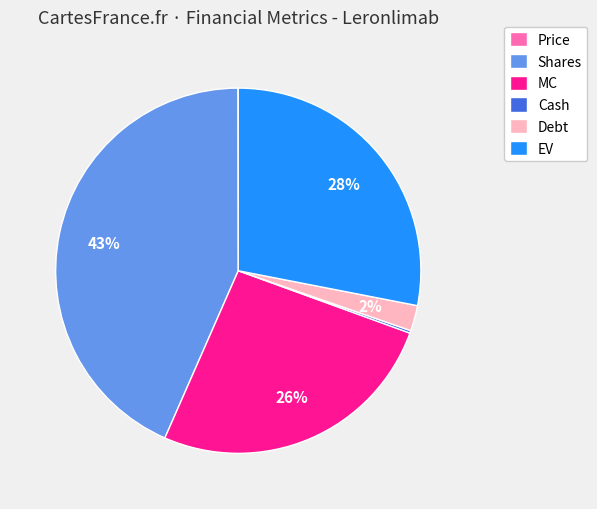

Is there any slice that represents more than half of the pie?

No